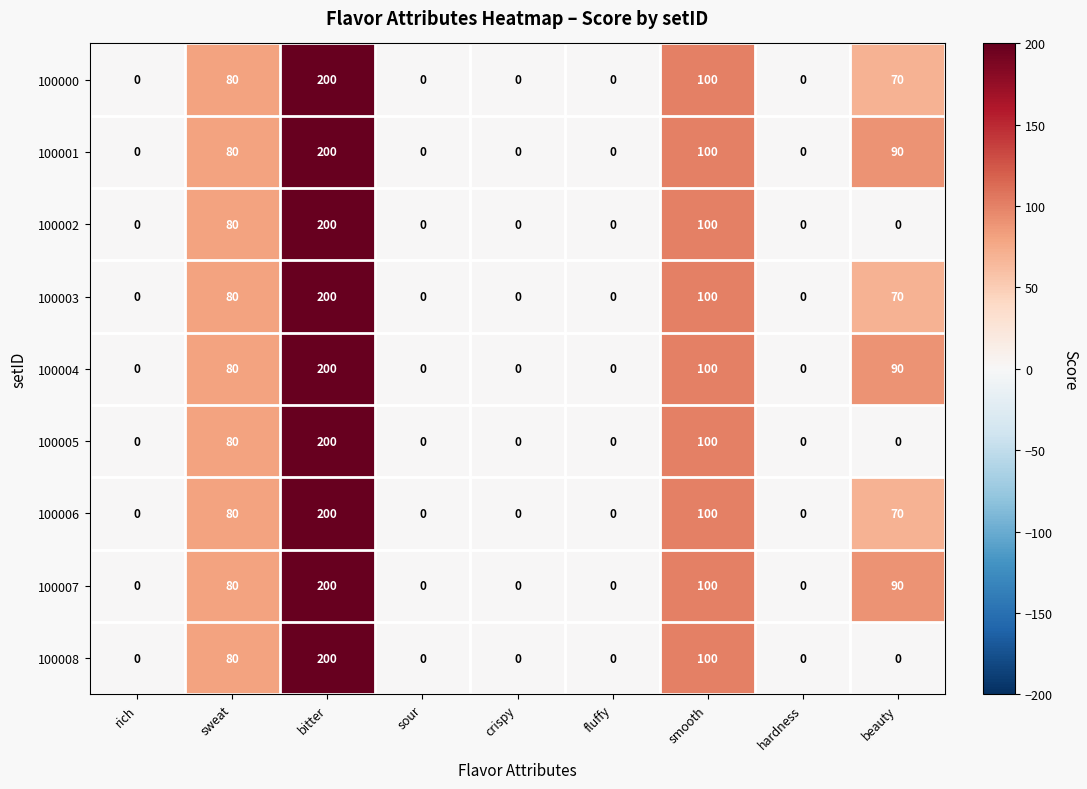

Is it true that 100002 equals 0 at hardness?

True